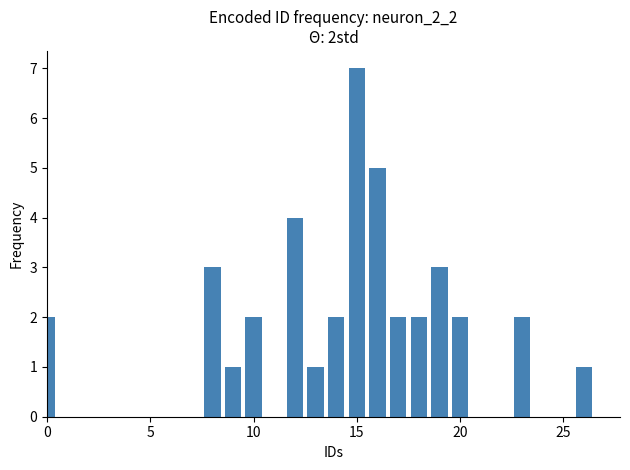

What is the value of the 8th bar from the left?

7